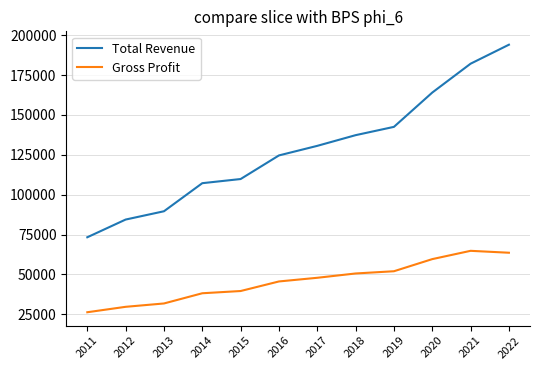

How many series are shown in this chart?

2